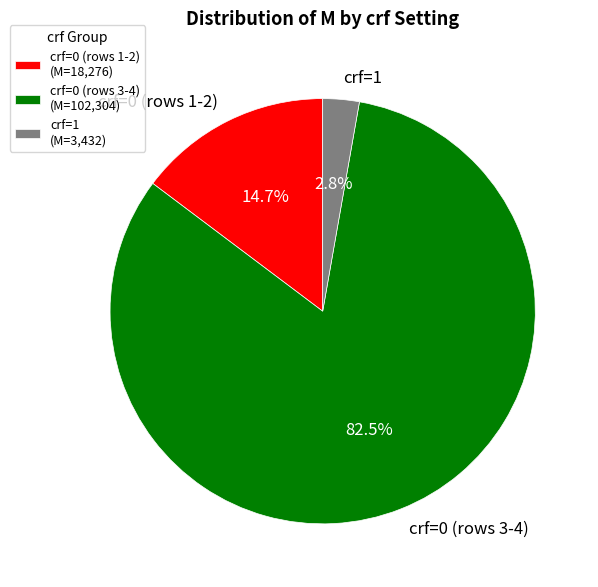

How many segments does this pie chart have?

3